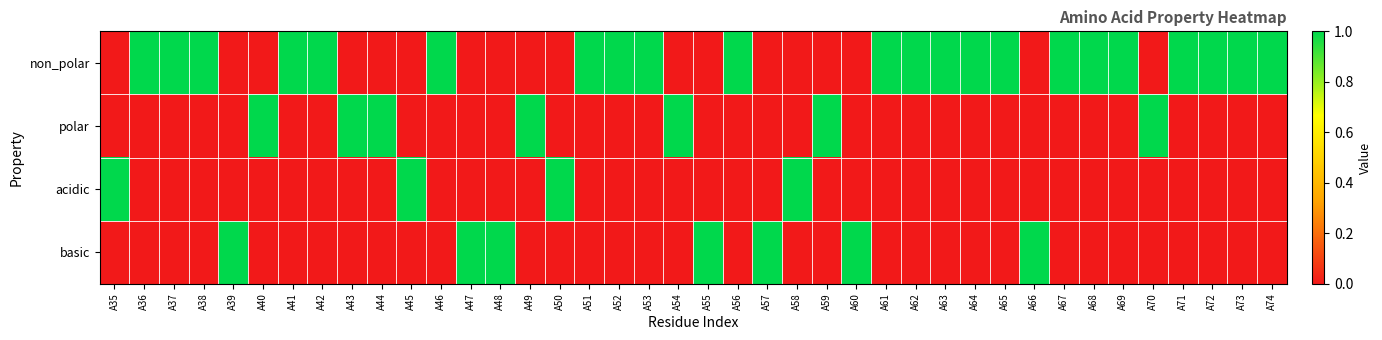

Rank the series at A61 from lowest to highest value.

polar, acidic, basic, non_polar